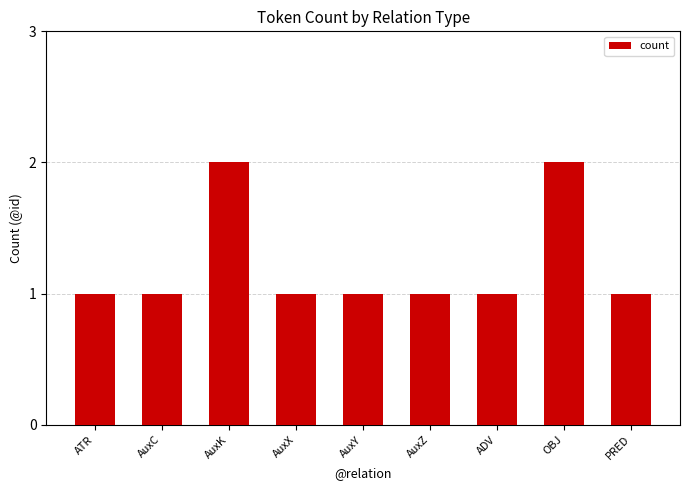

Reading left to right, list all the values displayed in this chart.

ATR=1	AuxC=1	AuxK=2	AuxX=1	AuxY=1	AuxZ=1	ADV=1	OBJ=2	PRED=1